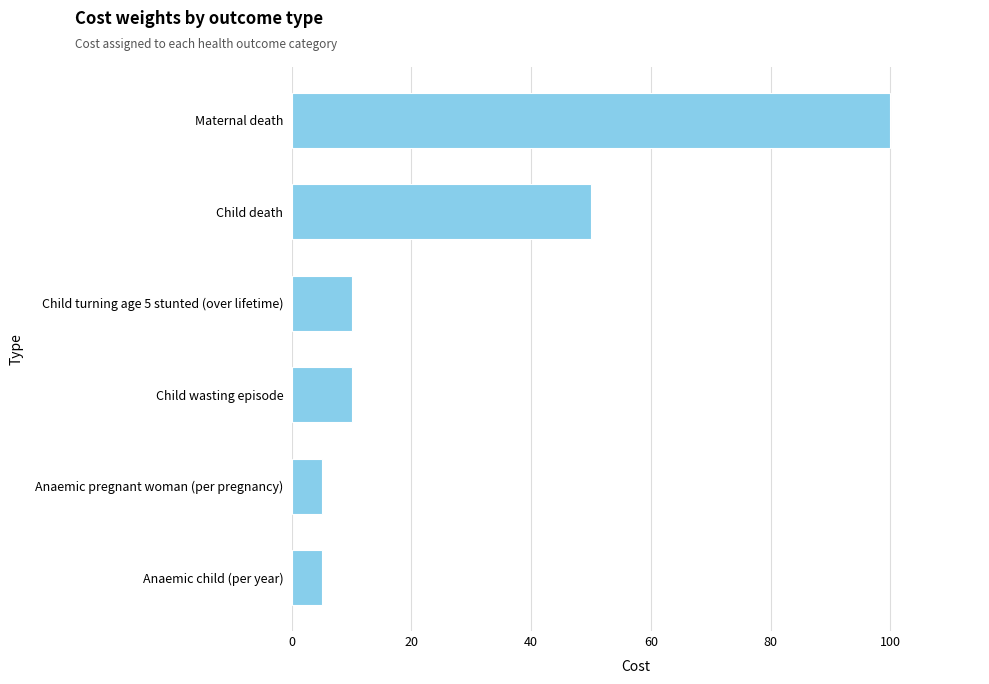

What is the difference between the second highest and minimum values?

45